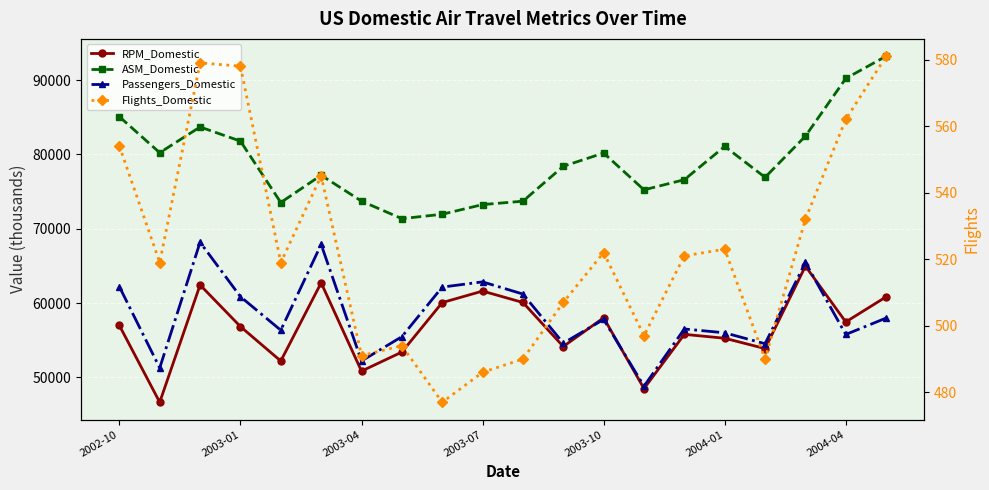

Is the value of ASM_Domestic at 2003-10 greater than the value of RPM_Domestic at 2003-04?

Yes